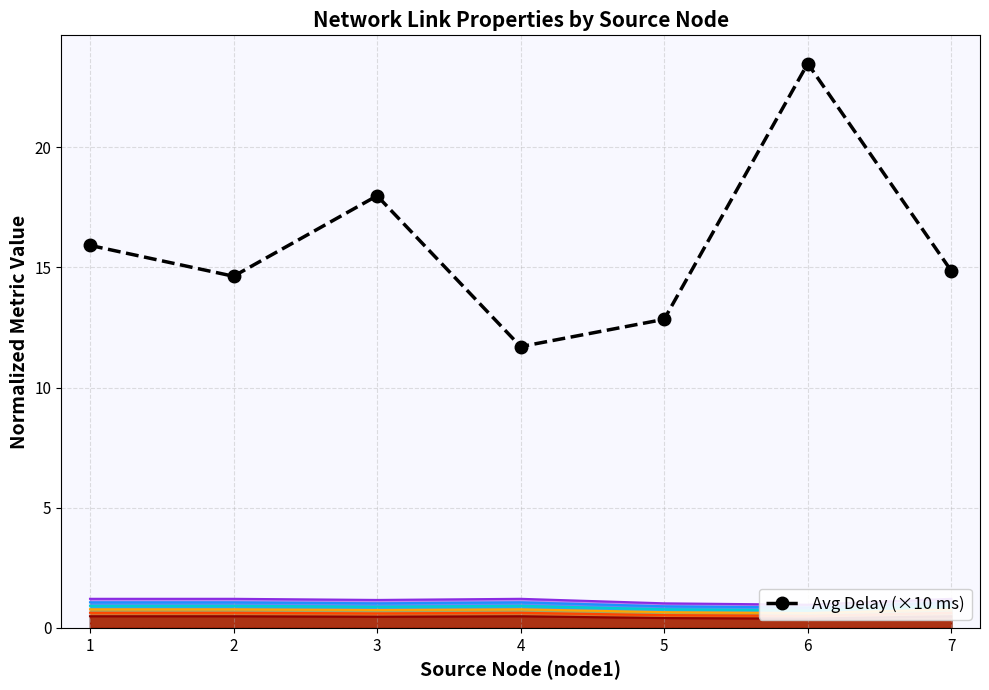

What is the difference between the values at 2 and 4?

2.9